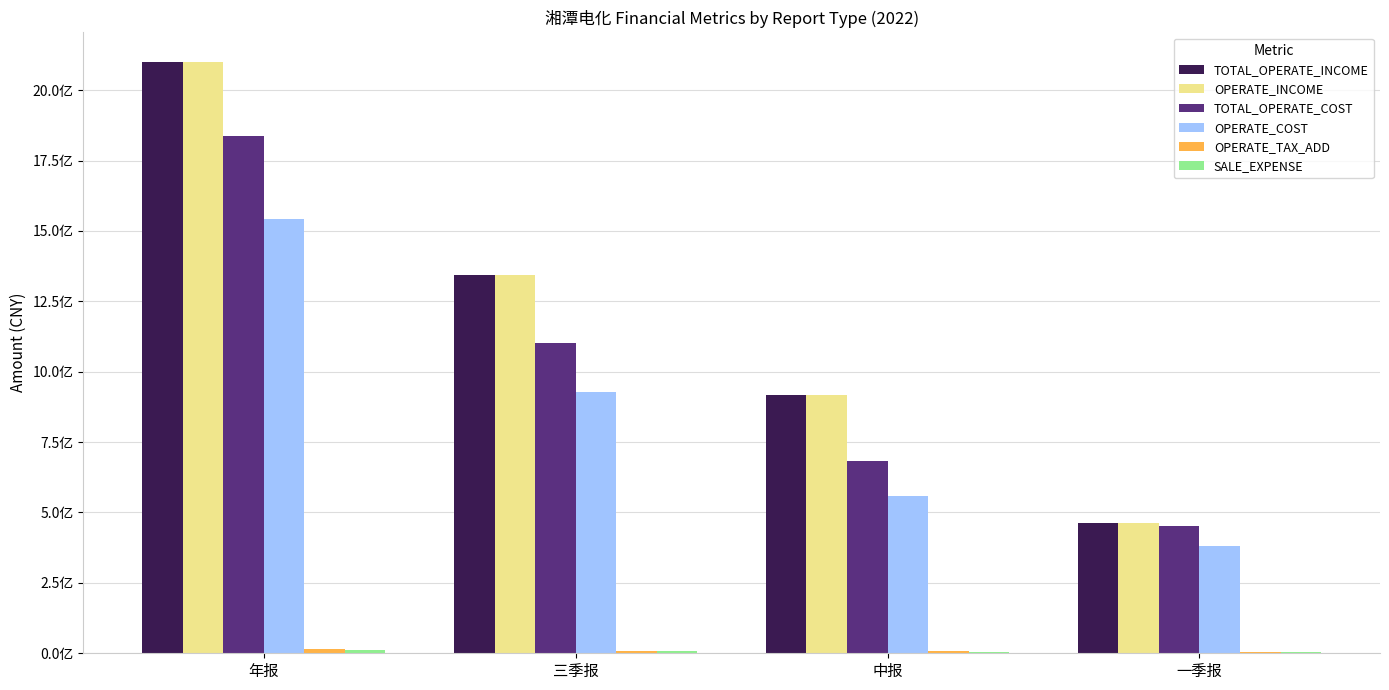

Which category has the highest value in the OPERATE_TAX_ADD series?

年报